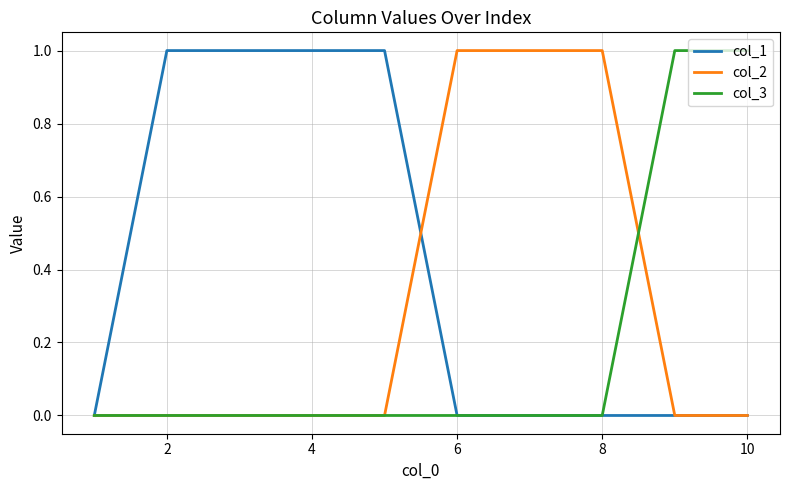

List the series in order of their overall mean, highest first.

col_1, col_2, col_3